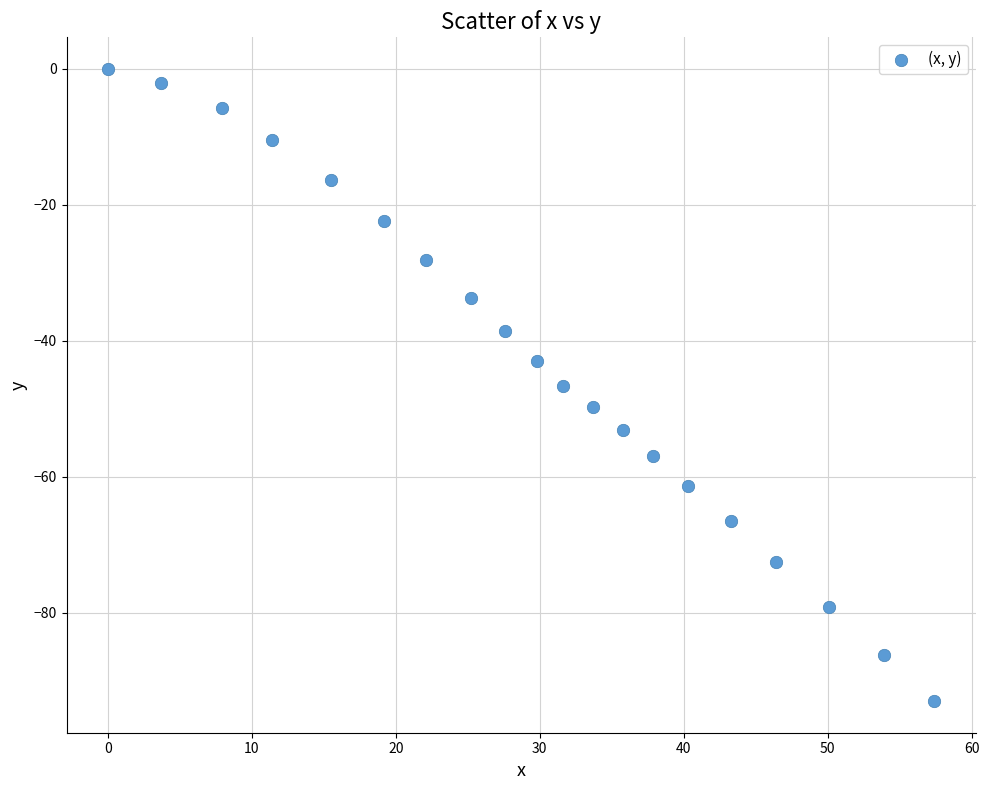

What is the range of X values (max minus min)?

57.4